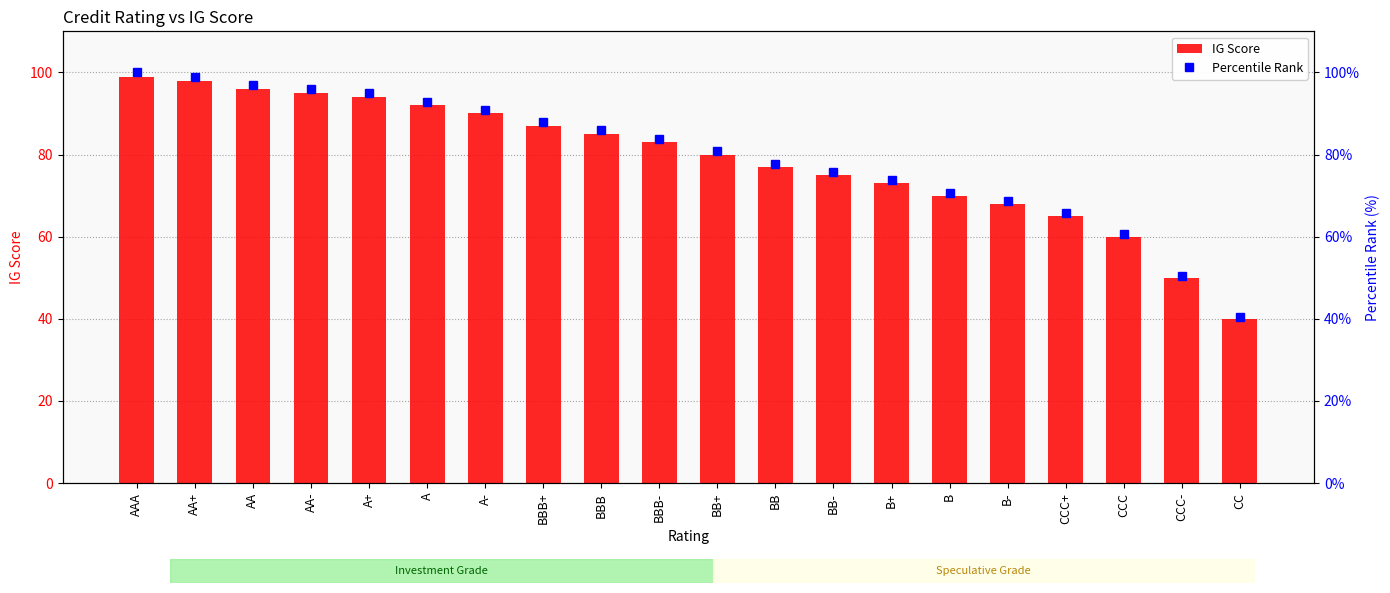

What is the value of the Percentile Rank bar at the 1st from the left?

100.0